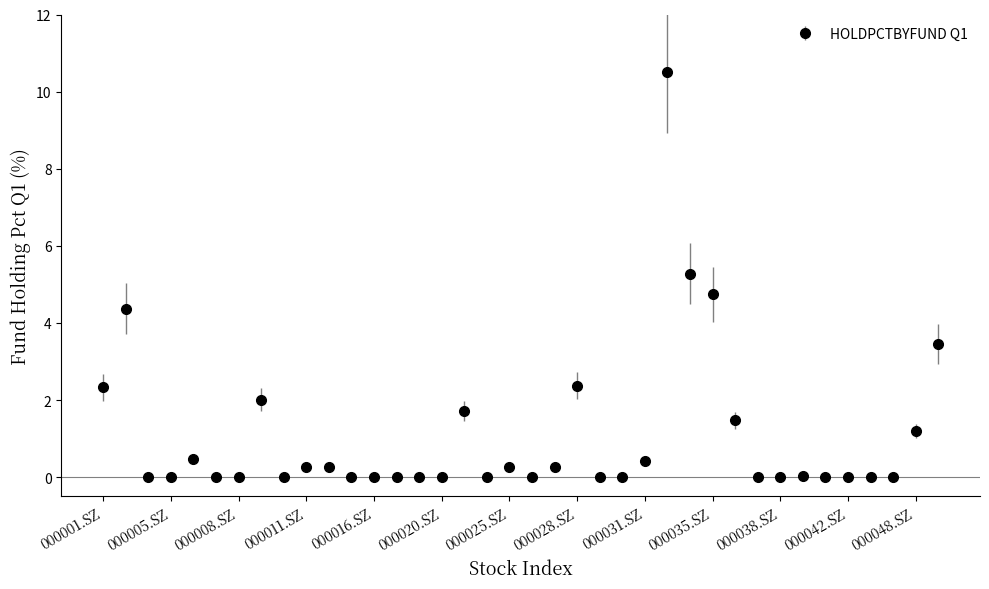

What is the value of the 25th point from the left?

0.4